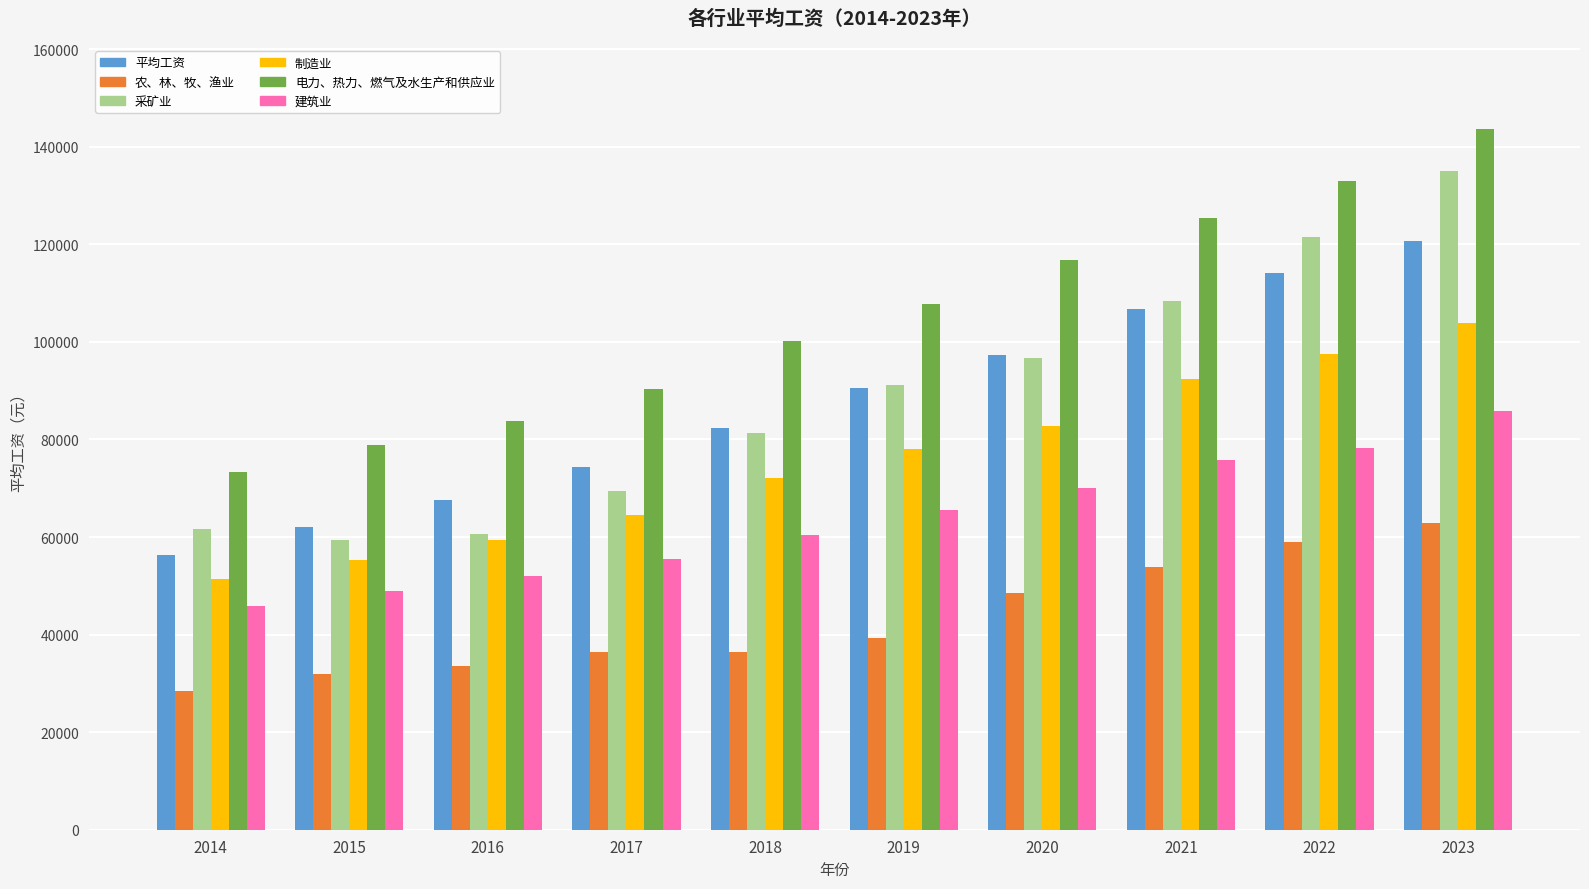

The value of 电力、热力、燃气及水生产和供应业 at 2019 is 162884. True or false?

False